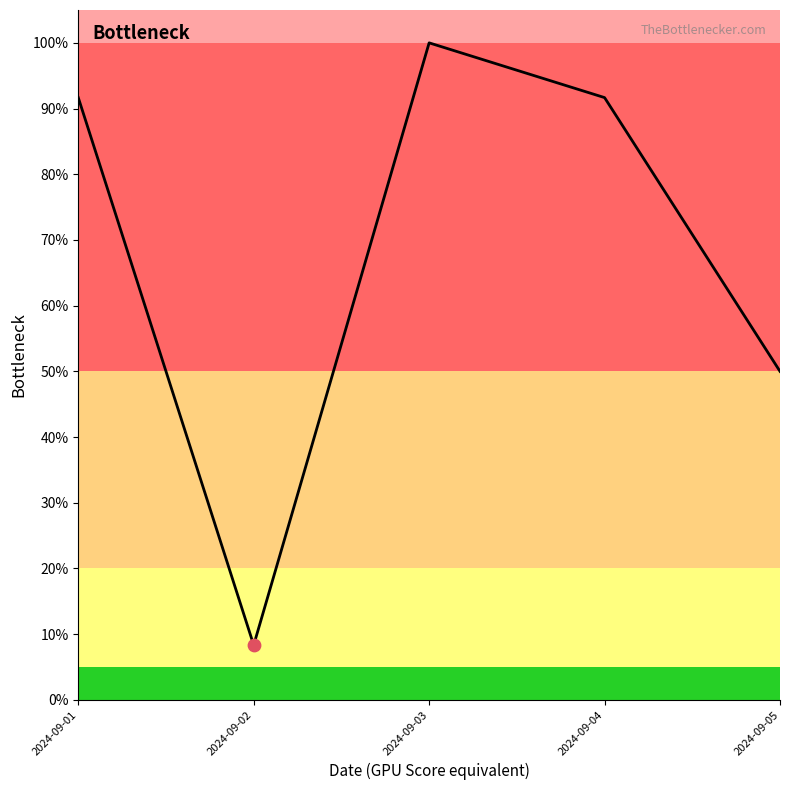

What is the change in value from 2024-09-02 to 2024-09-03?

+91.7